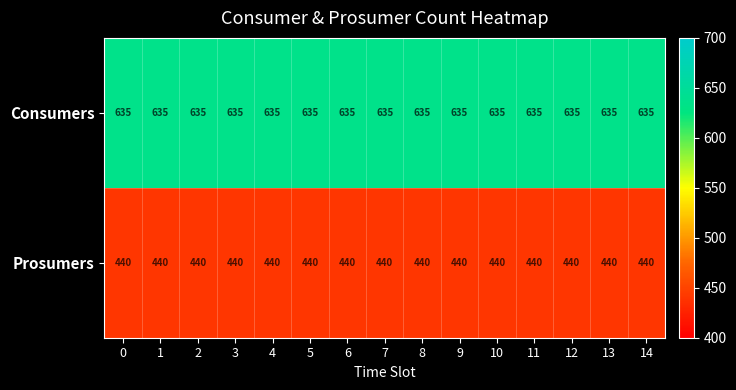

True or false: Prosumers has a value of 790 at 8.

False